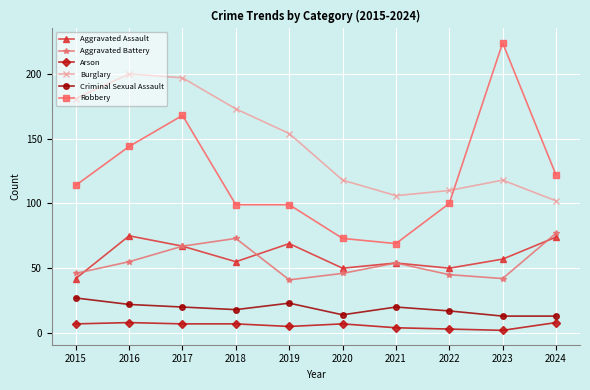

Does the chart have visible grid lines?

Yes